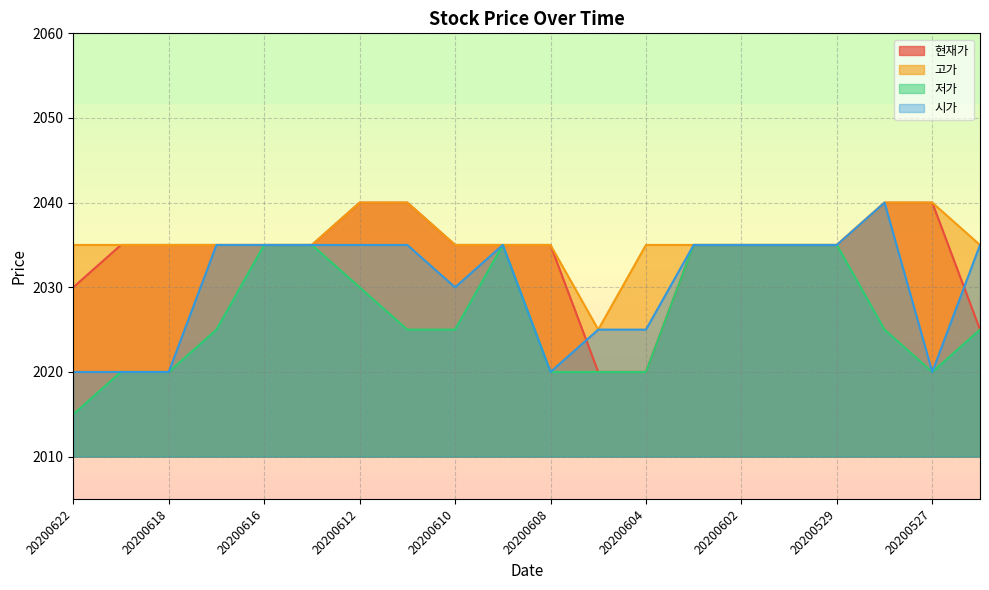

Rank the categories by 시가 value from lowest to highest.

20200622, 20200619, 20200618, 20200608, 20200527, 20200605, 20200604, 20200610, 20200617, 20200616, 20200615, 20200612, 20200611, 20200609, 20200603, 20200602, 20200601, 20200529, 20200526, 20200528